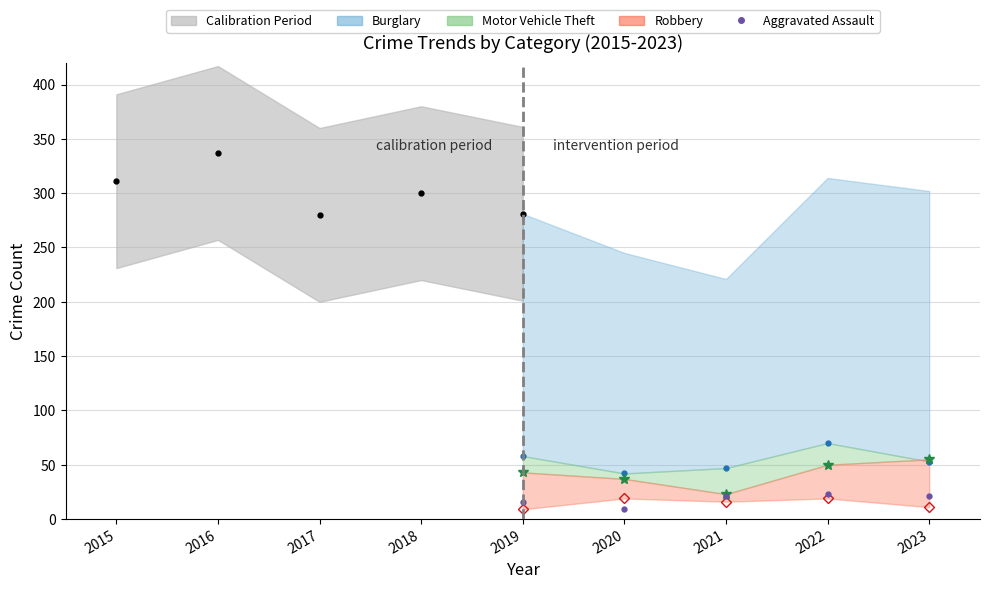

What is the difference between the maximum and minimum values?

14